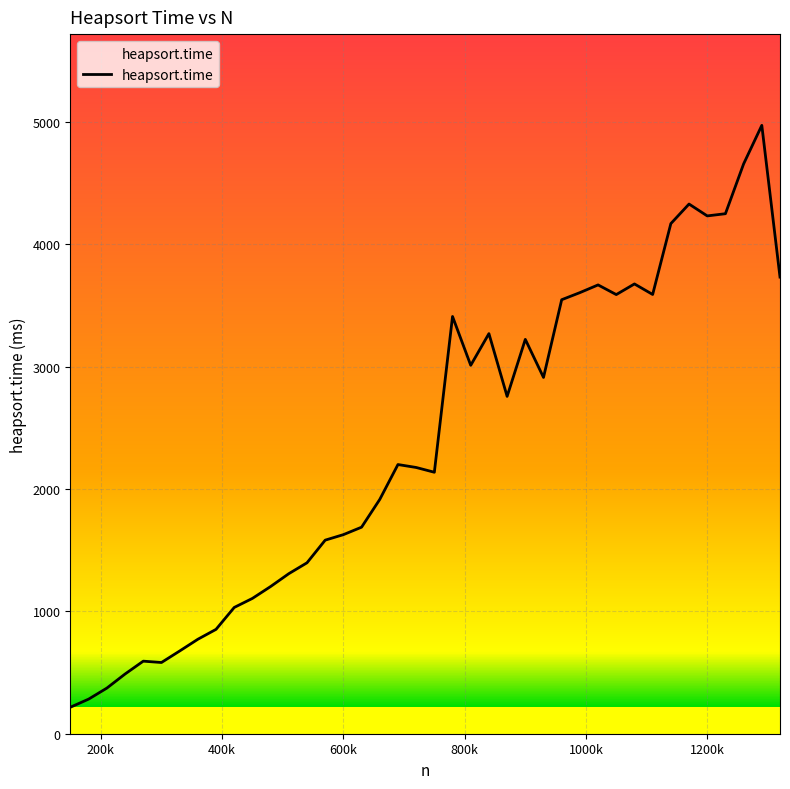

How many lines are shown in the chart?

1